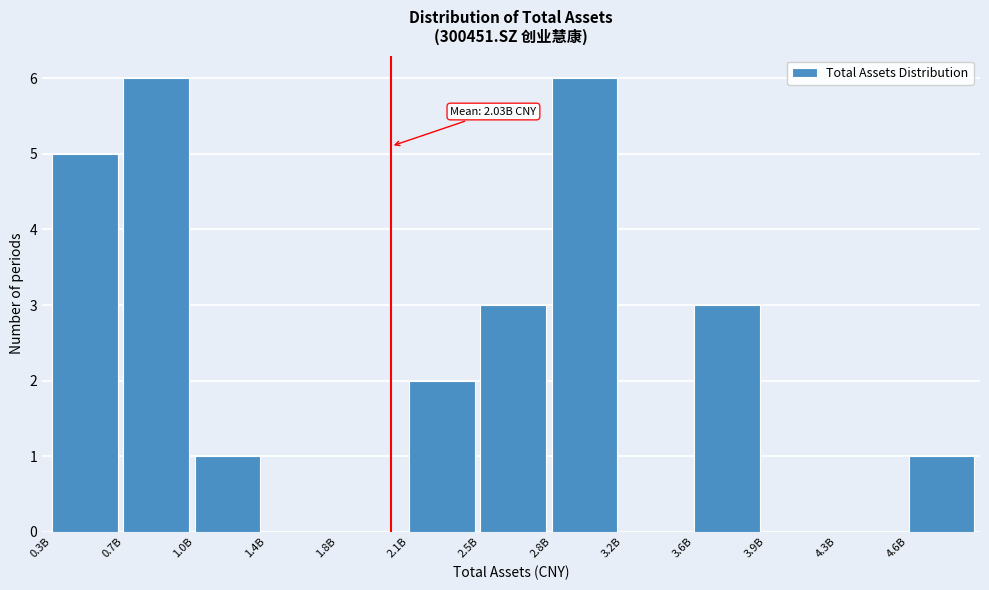

Reading right to left, what are all the values shown in this chart?

4.6B=1	4.3B=0	3.9B=0	3.6B=3	3.2B=0	2.8B=6	2.5B=3	2.1B=2	1.8B=0	1.4B=0	1.0B=1	0.7B=6	0.3B=5